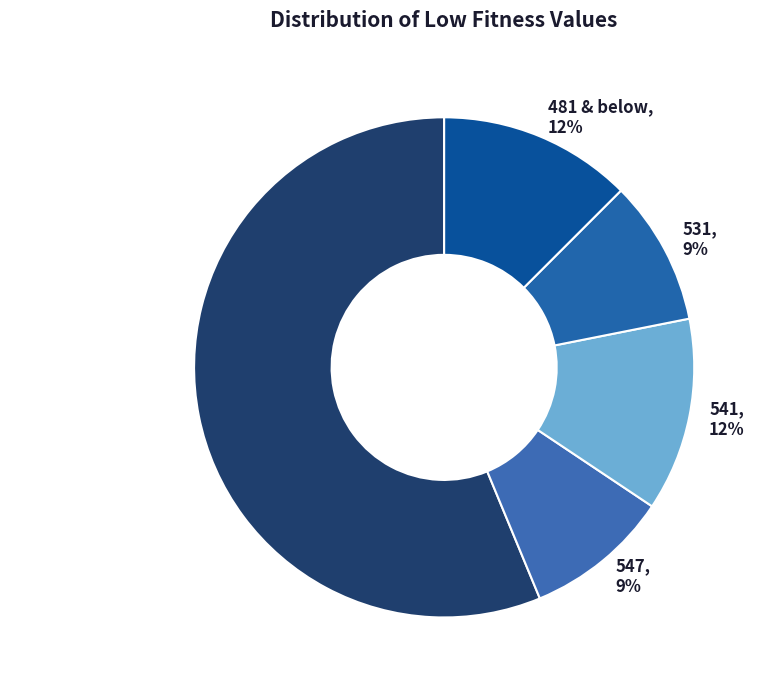

Which slice is the largest?

494 (most frequent)